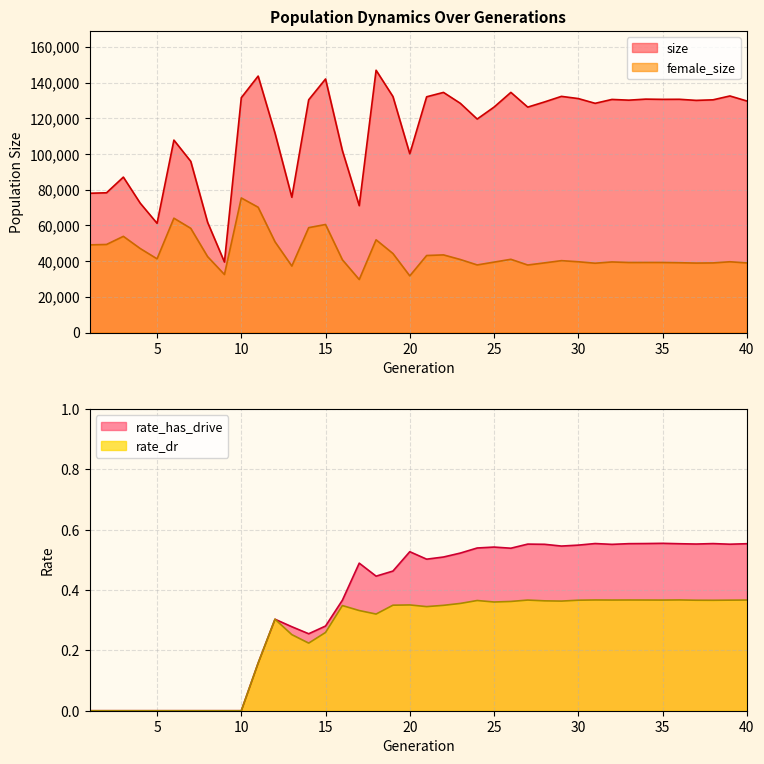

True or false: rate_dr and size intersect in this chart.

False